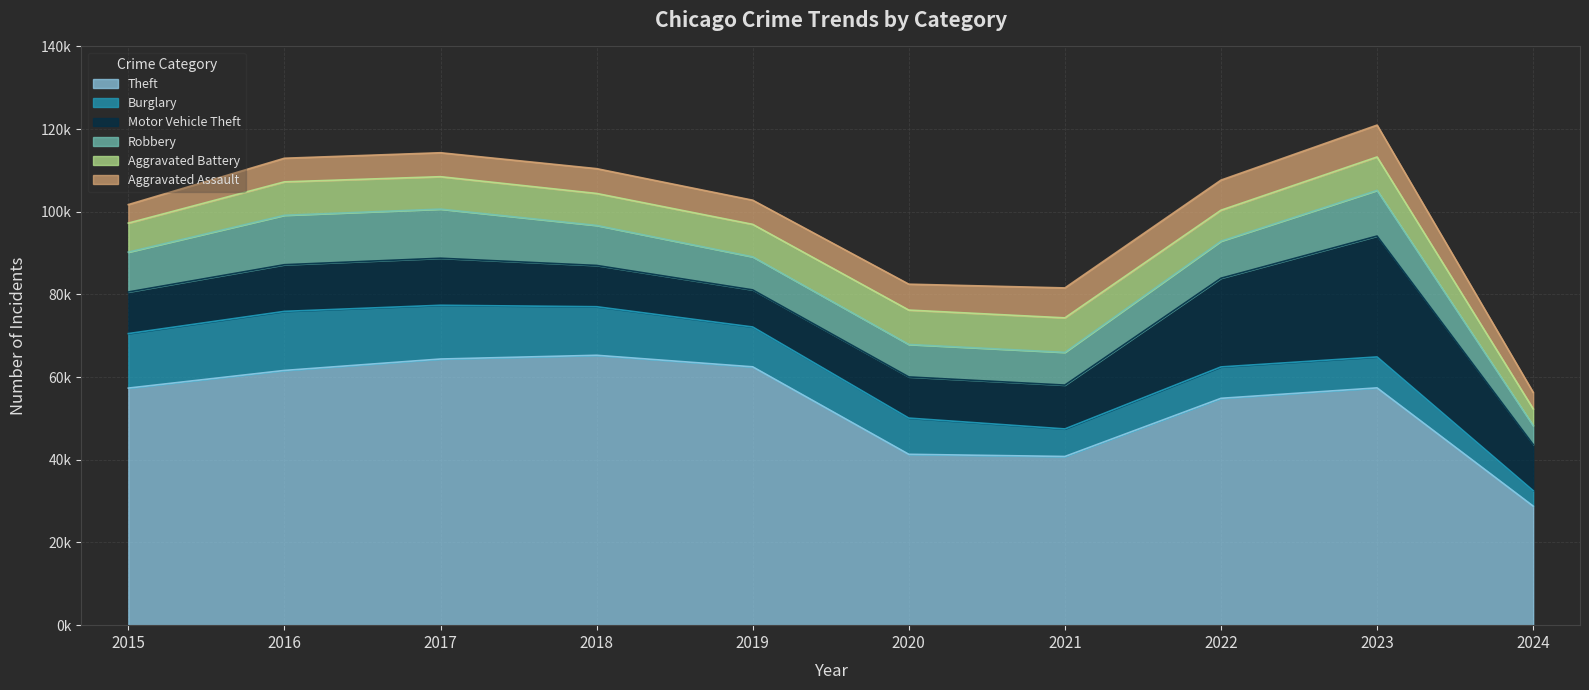

Does the chart display data point markers on the line(s)?

No